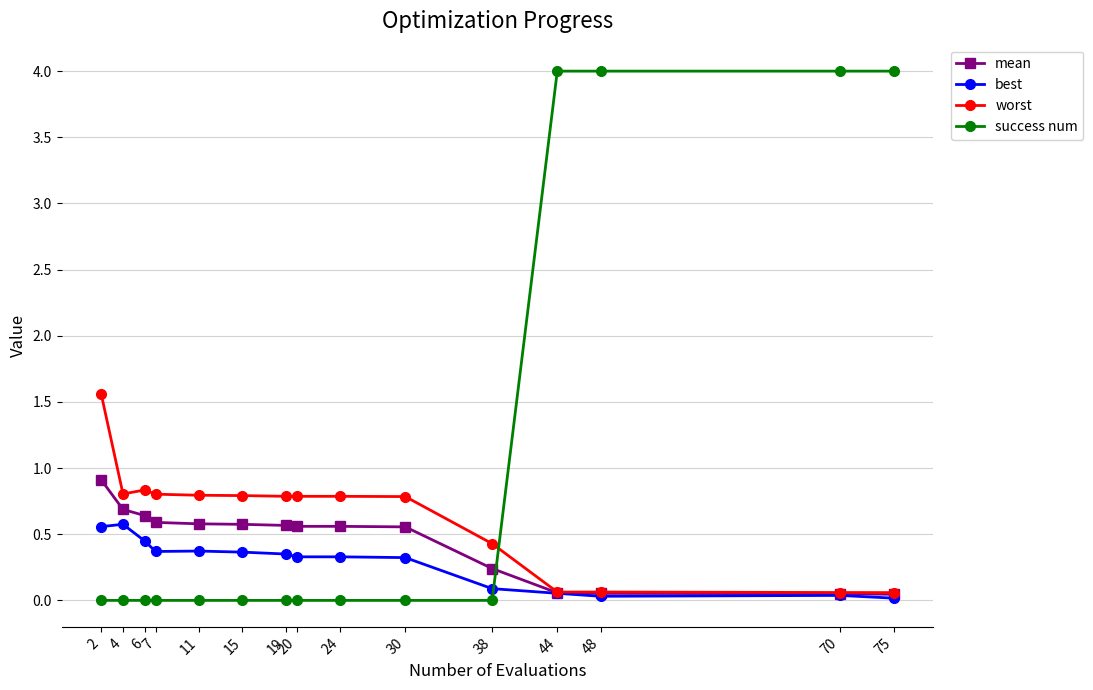

What is the sum of all worst values?

9.4